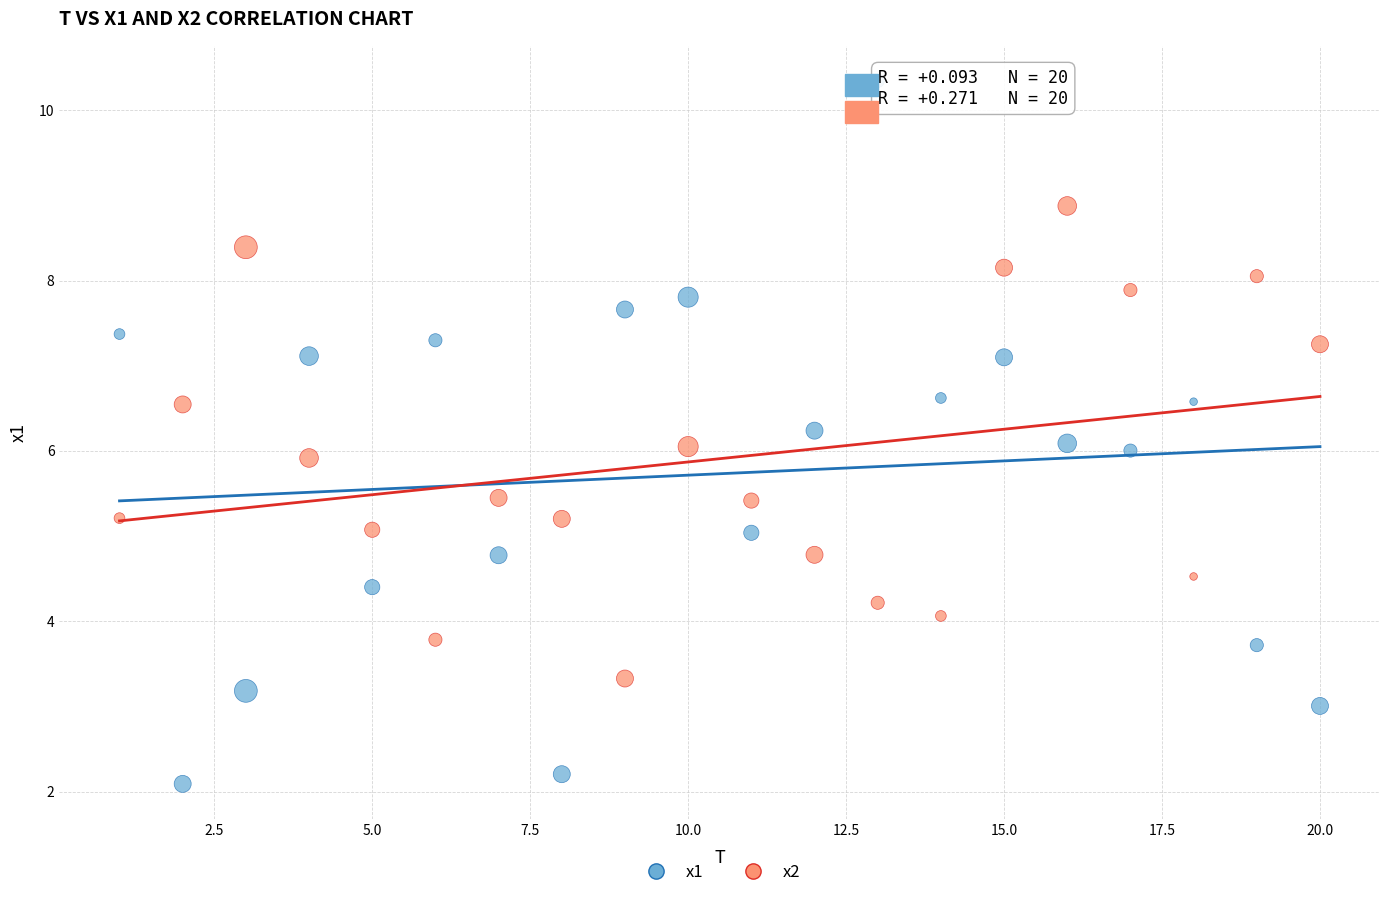

Which series has the largest Y range (max minus min)?

x1